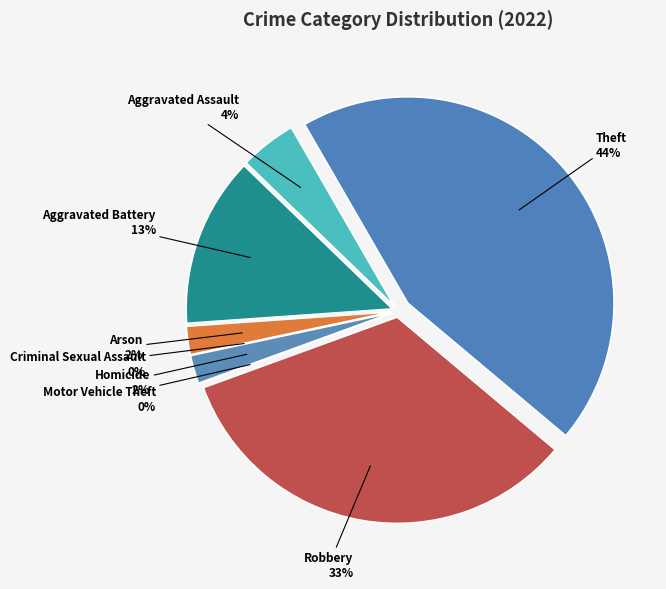

How many slices are in this pie chart?

8